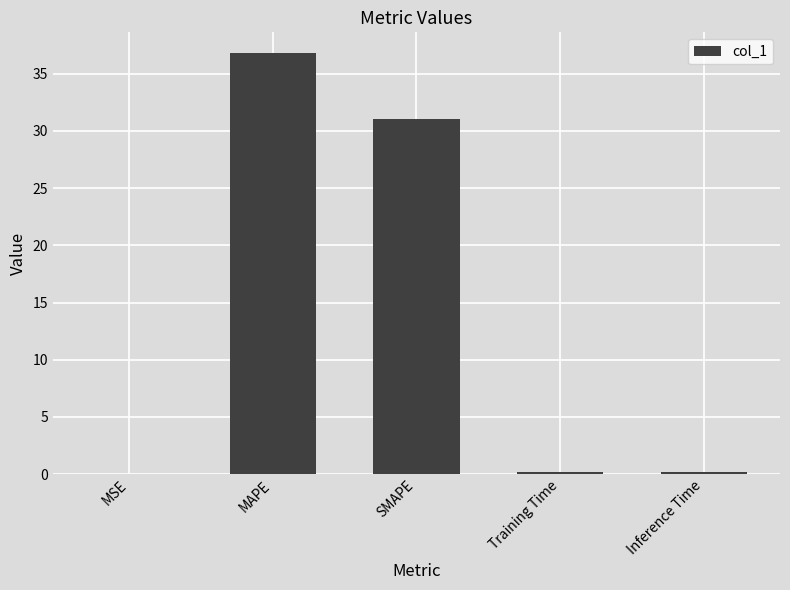

The value at SMAPE is 51.4. True or false?

False